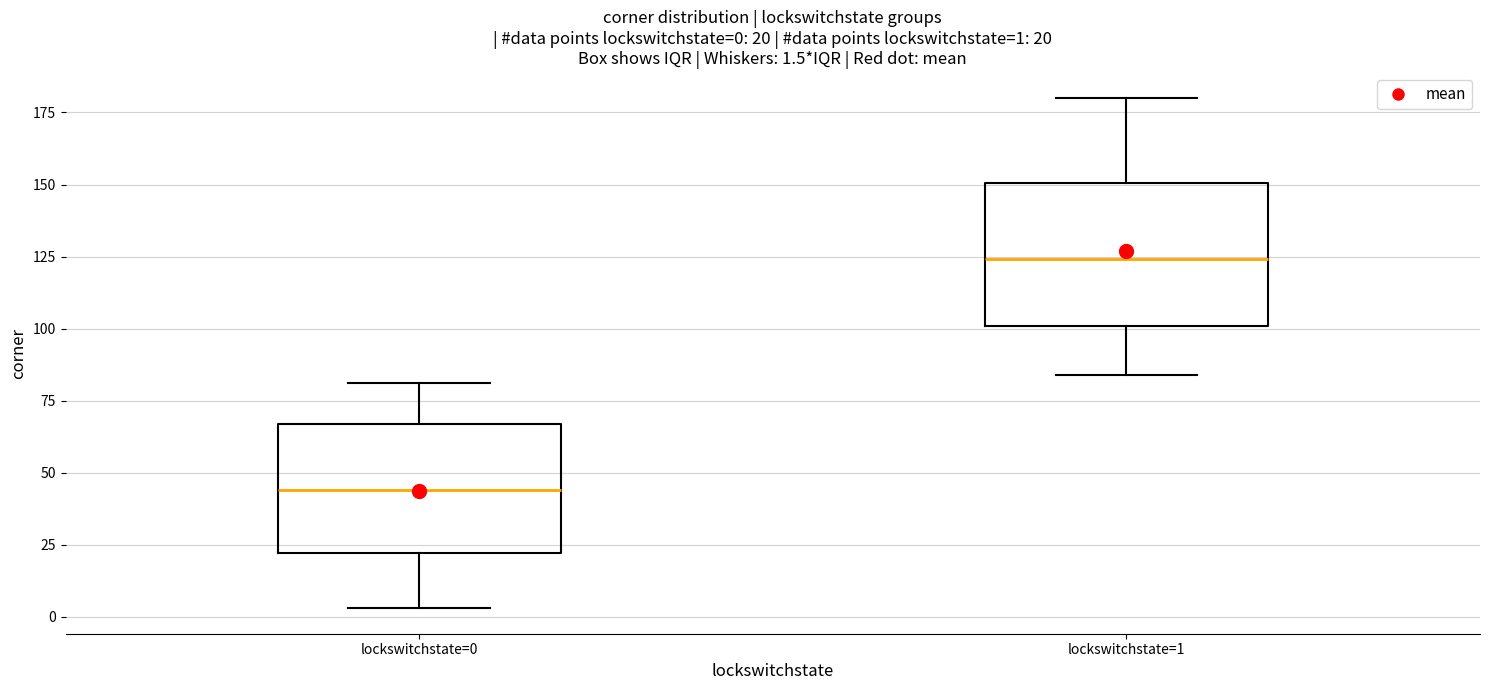

Which box has the highest median line?

lockswitchstate=1